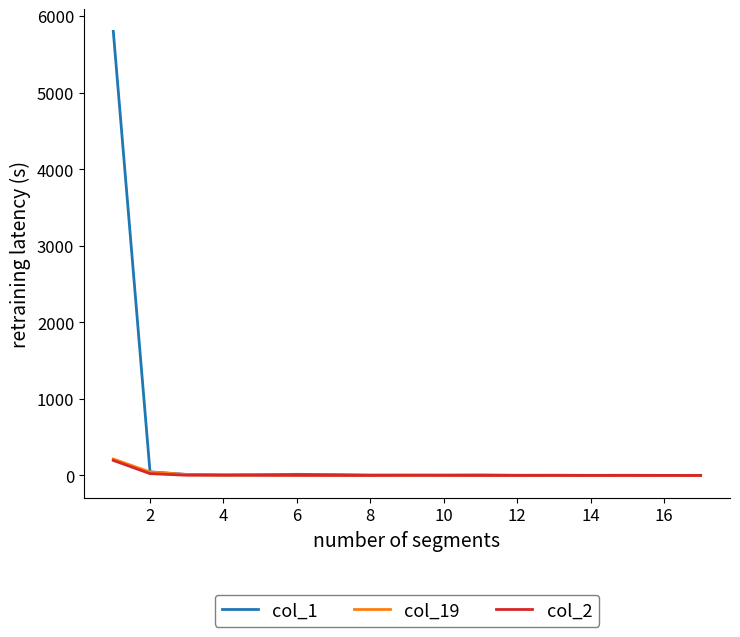

What is the sum of all col_2 values?

230